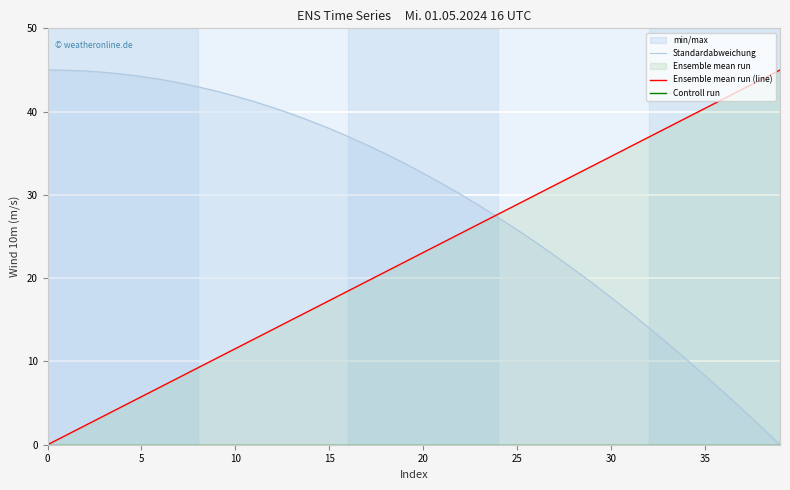

The Ensemble mean run (line) series shows 55.9 at 35. True or false?

False